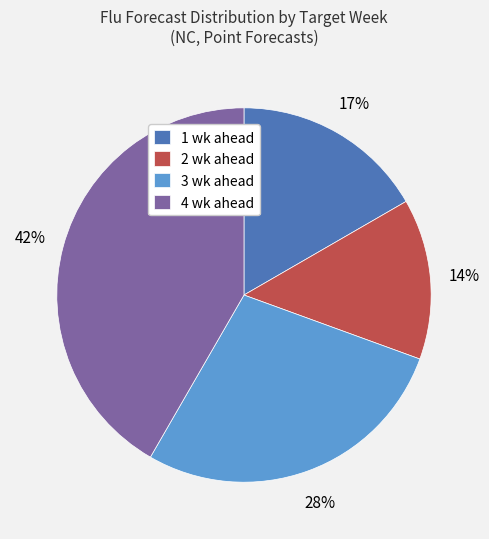

To the nearest percent, what is the average slice percentage?

25%